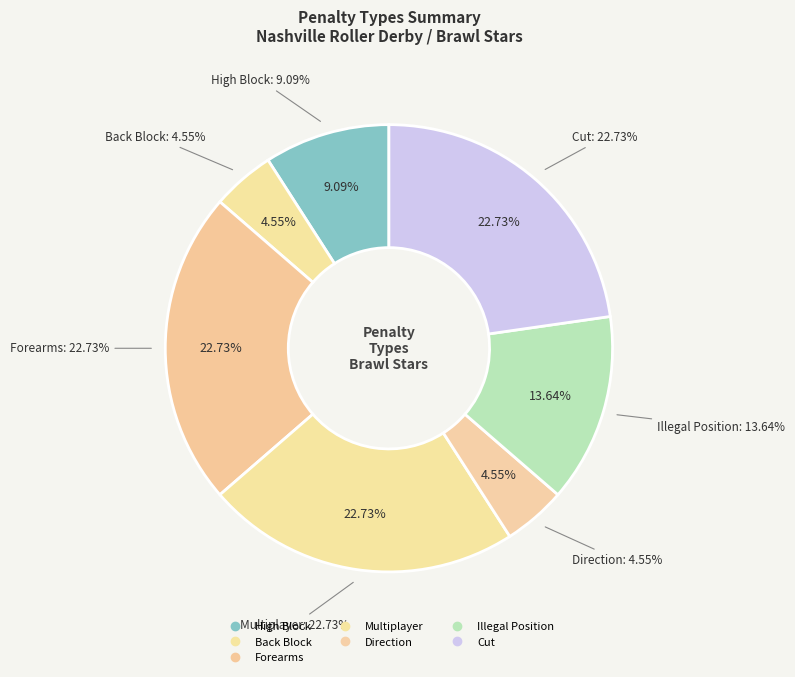

To the nearest percent, what percentage of the pie is High Block?

9%